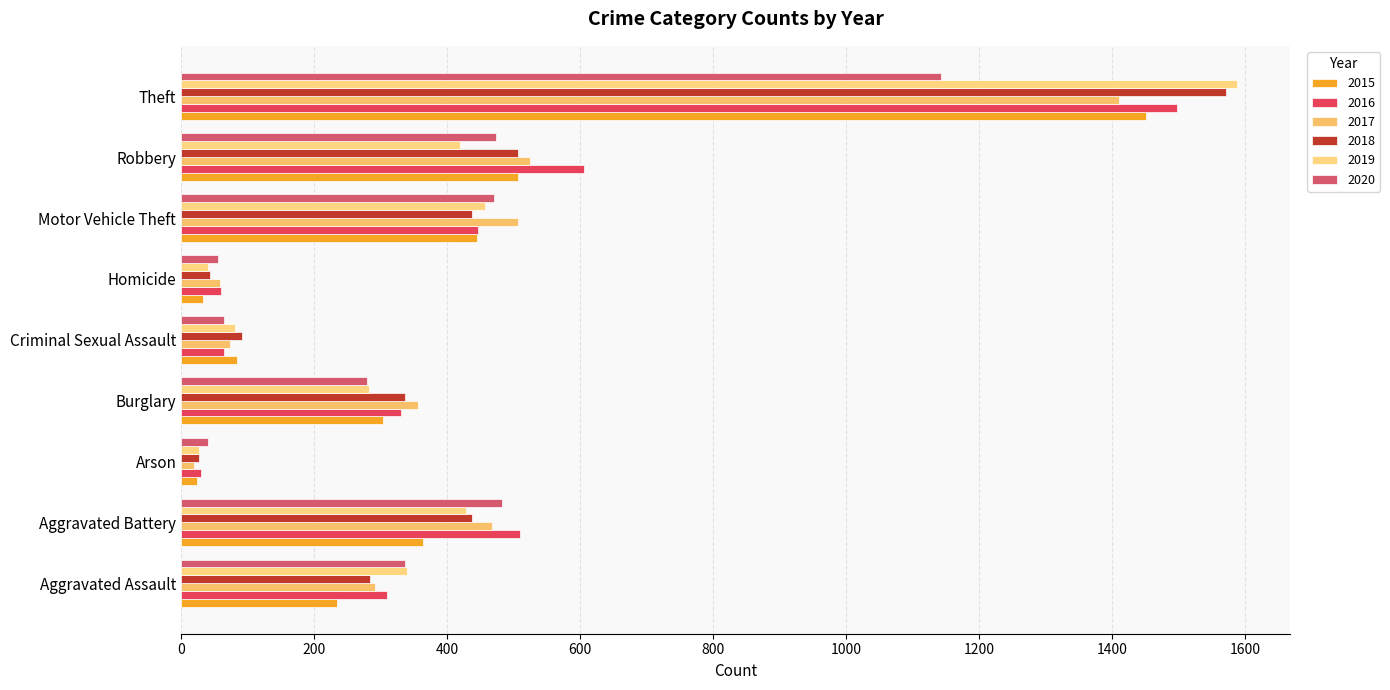

How many data points does each series have?

9